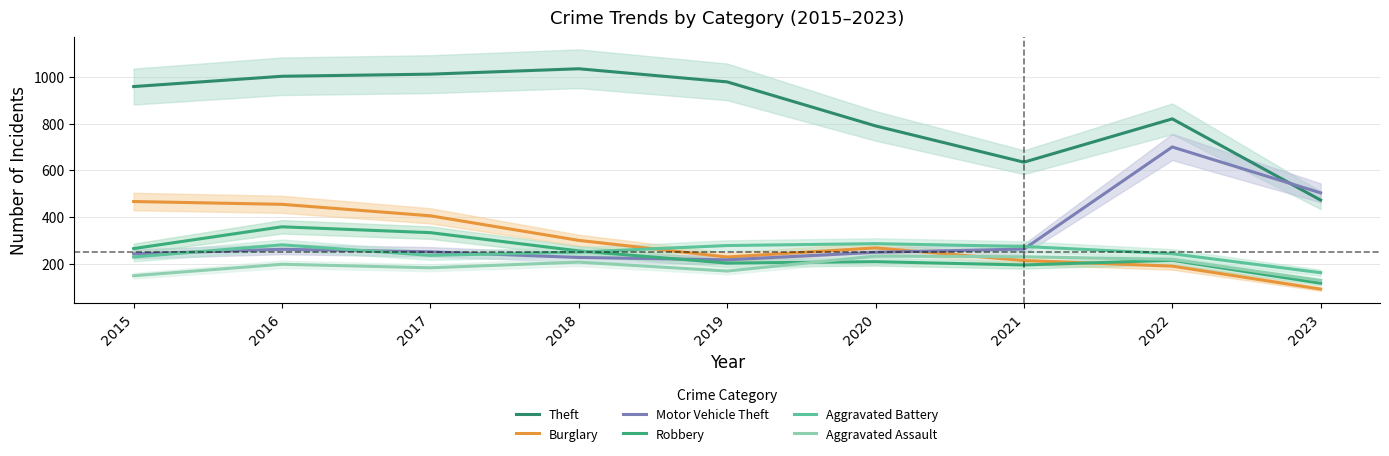

How many categories are shown in the chart?

9